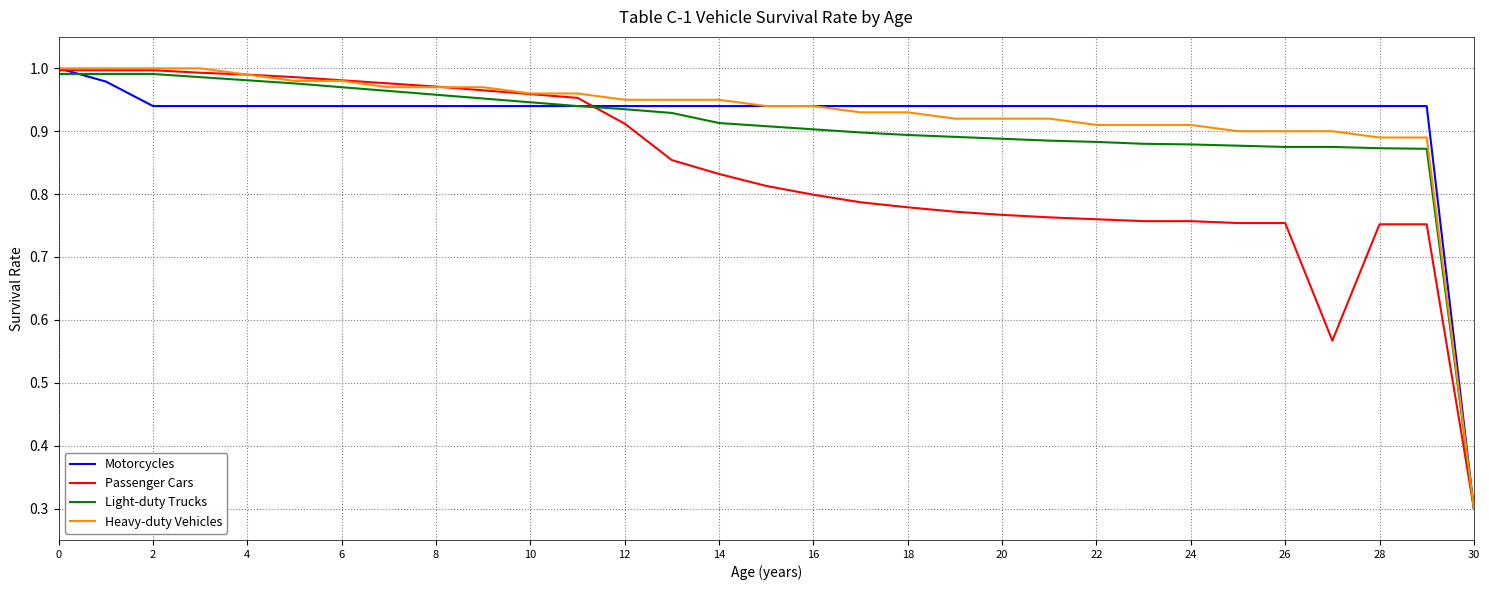

What is the lowest value of the Passenger Cars series?

0.3